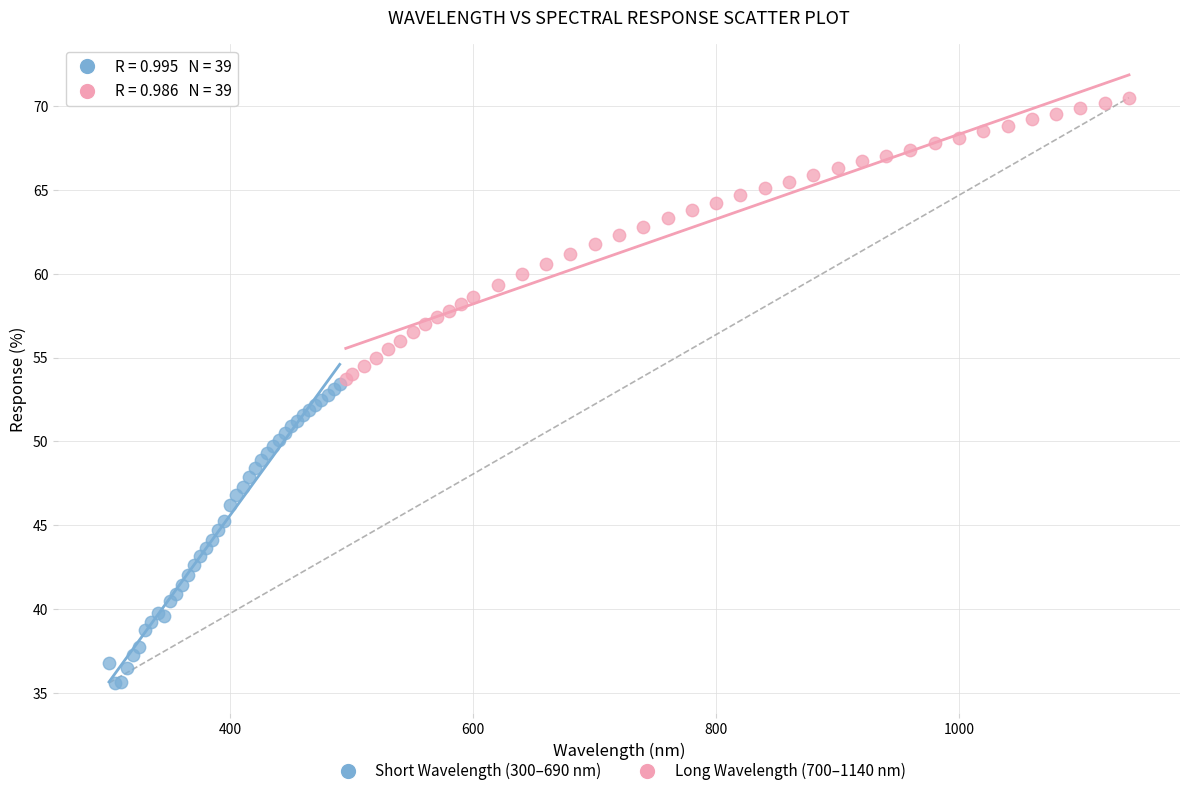

Which series reaches the minimum Y coordinate?

Short Wavelength (300–690 nm)